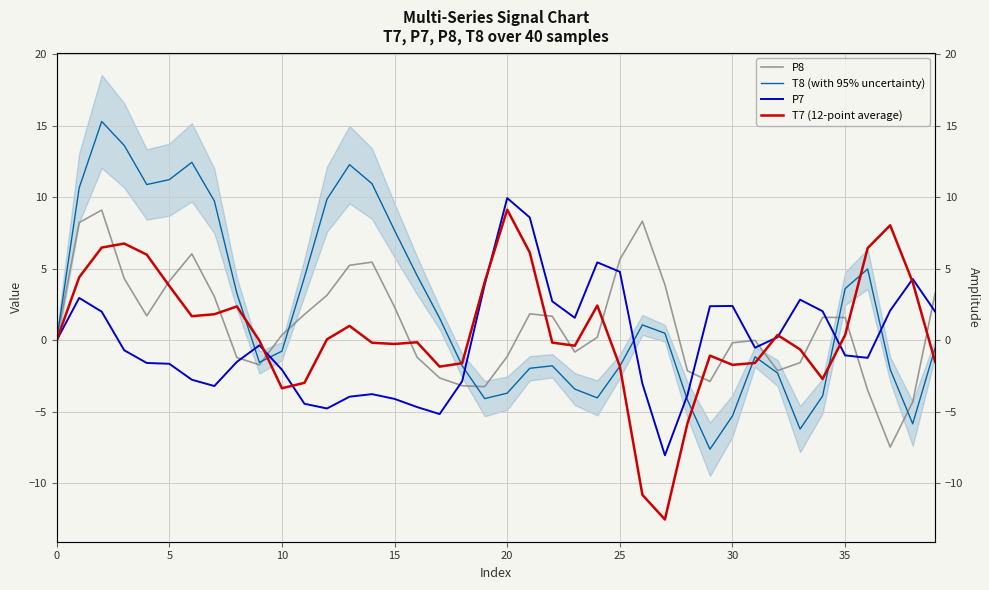

What are all the series names shown in the legend?

P8, T8 (with 95% uncertainty), P7, T7 (12-point average)